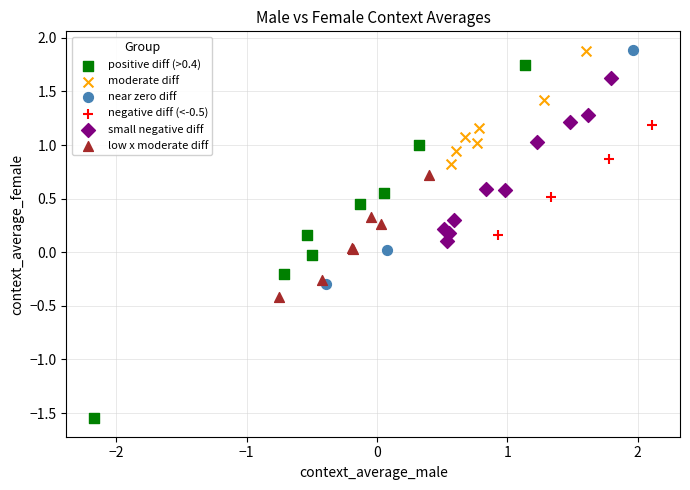

Which series contains the lowest Y value?

positive diff (>0.4)